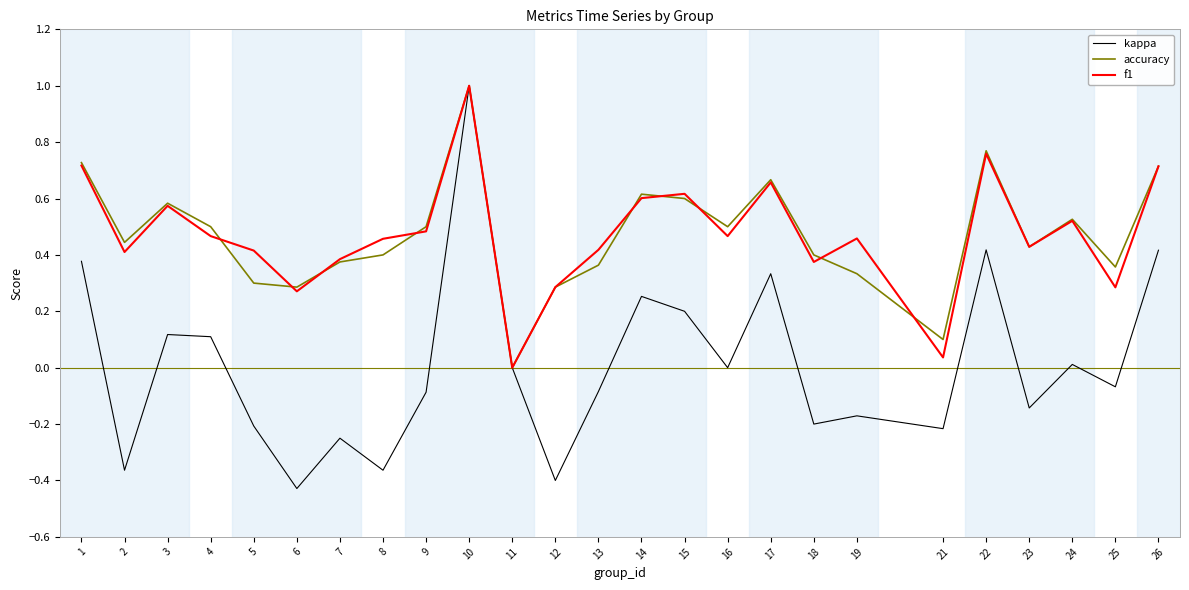

Which category has the highest value in the kappa series?

10